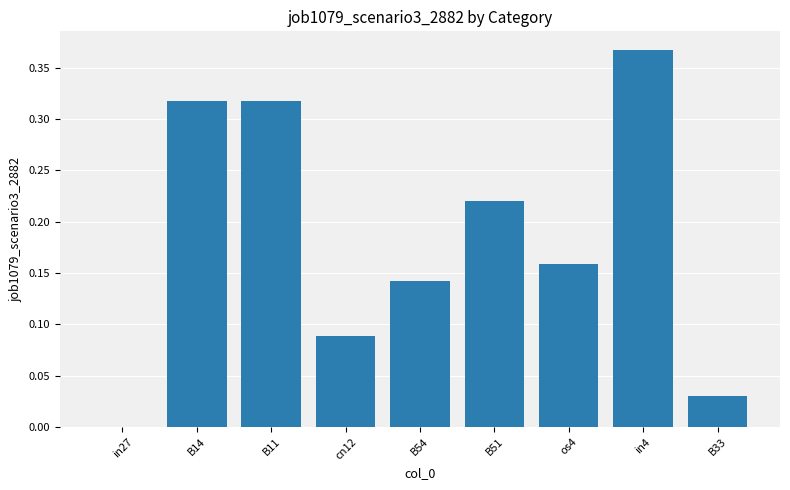

True or false: the data shows 0.5 at B14.

False